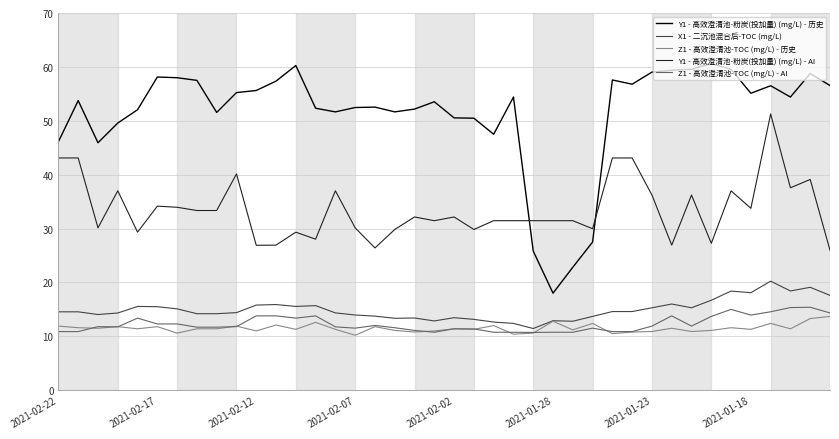

What is the difference between the maximum and minimum values in the Y1 - 高效澄清池-粉炭(投加量) (mg/L) - 历史 series?

42.6